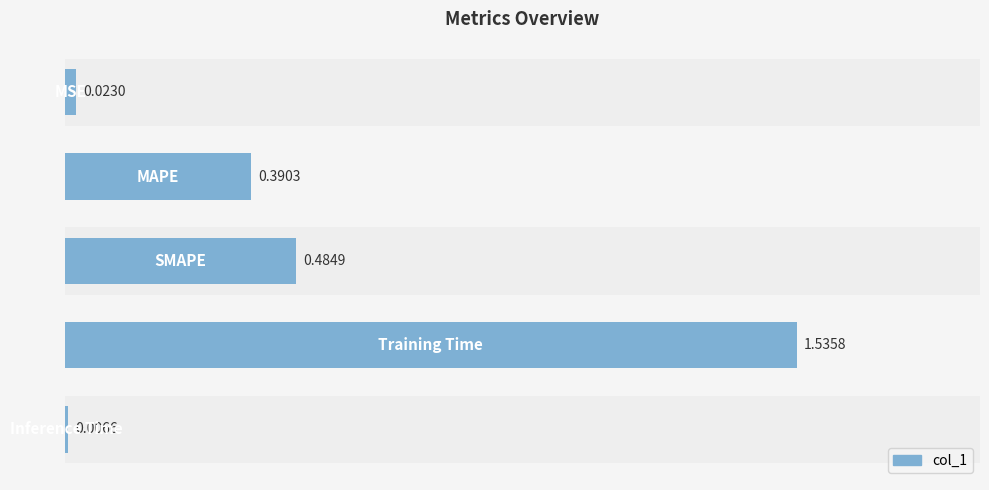

What is the sum of all values?

2.4